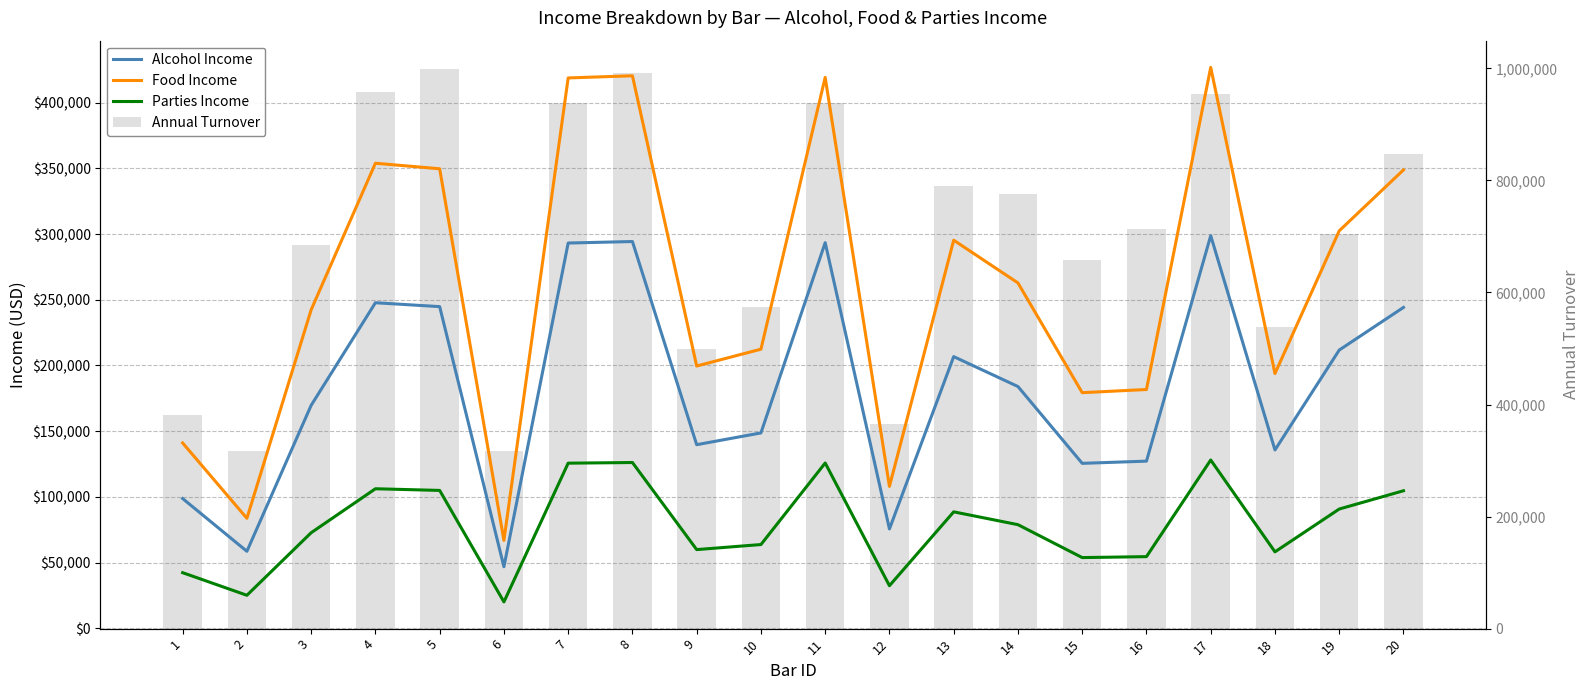

Where is Parties Income nearest to the value 74060?

3